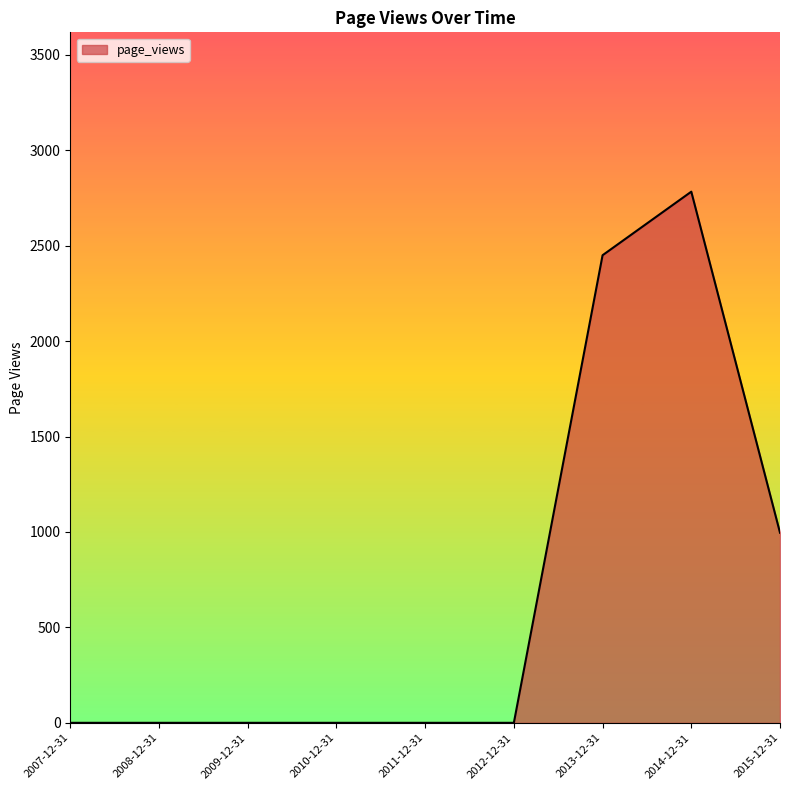

The chart shows a value of 1492 at 2009-12-31. True or false?

False